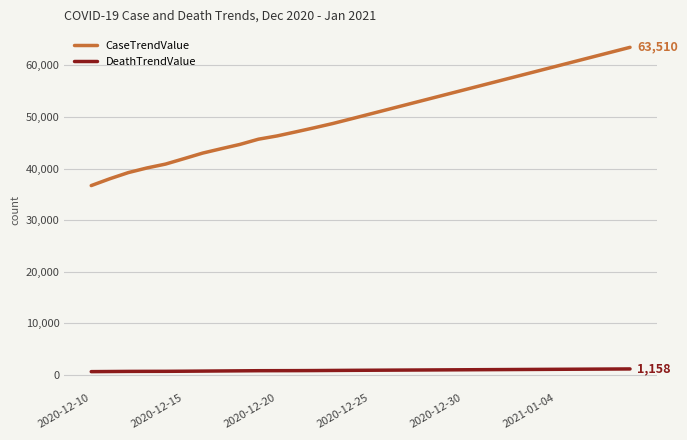

True or false: CaseTrendValue and DeathTrendValue intersect in this chart.

False